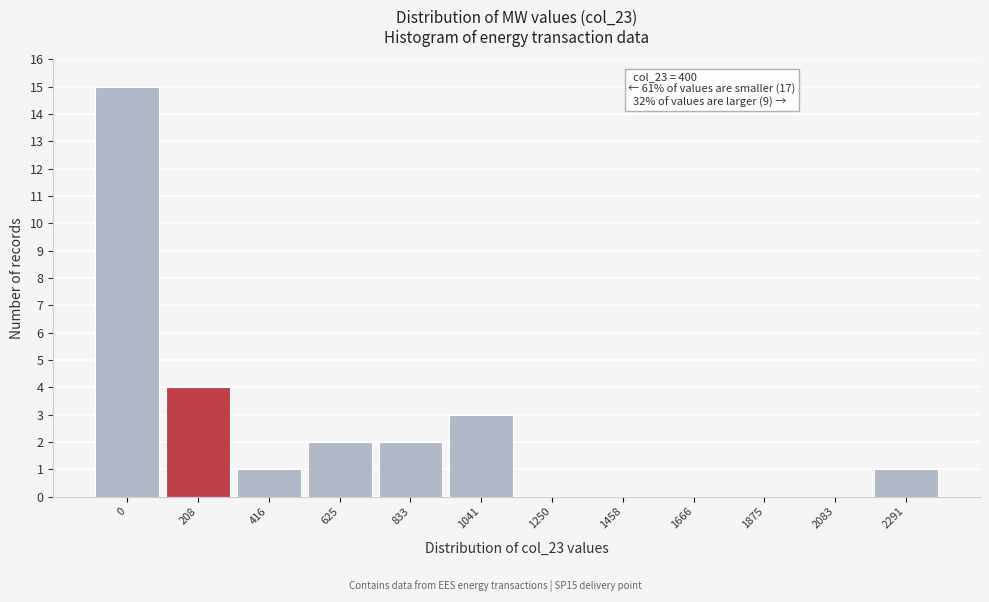

Reading left to right, what are all the values shown in this chart?

0=15	208=4	416=1	625=2	833=2	1041=3	1250=0	1458=0	1666=0	1875=0	2083=0	2291=1